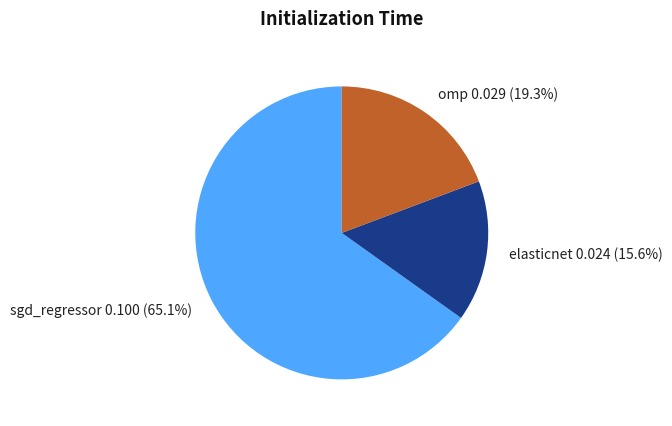

To the nearest percent, what is the combined percentage of sgd_regressor and elasticnet?

81%